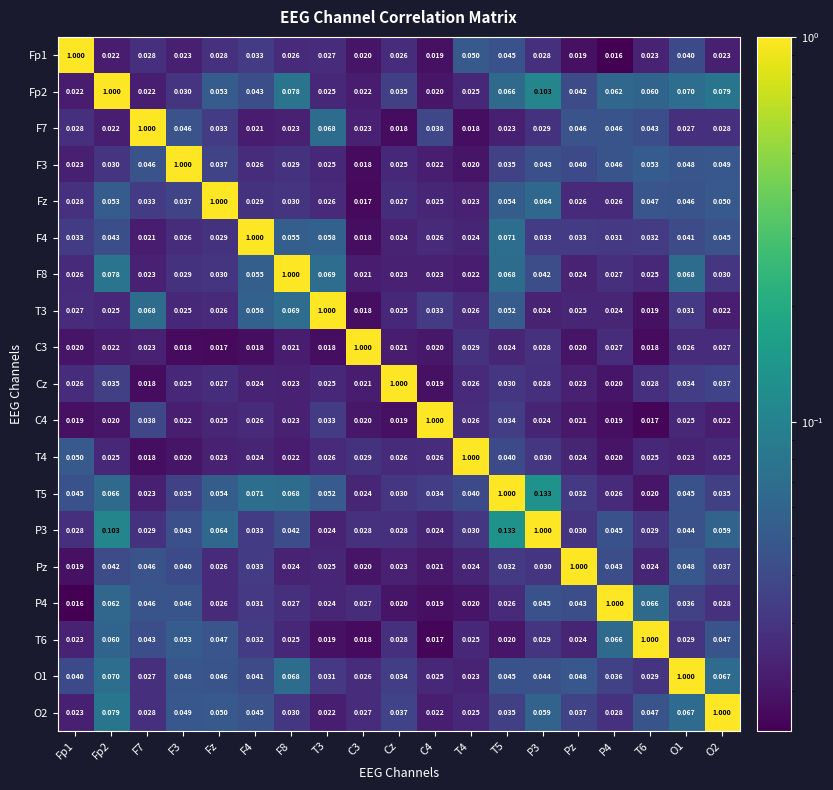

Is the value of Fp2 at T6 greater than the value of Fp1 at F8?

Yes